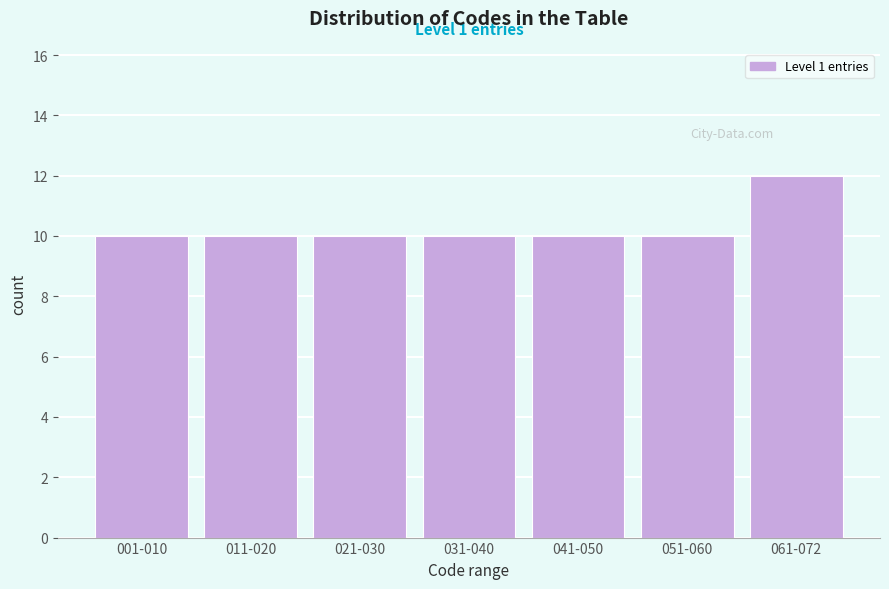

Reading left to right, list all the values displayed in this chart.

001-010=10	011-020=10	021-030=10	031-040=10	041-050=10	051-060=10	061-072=12